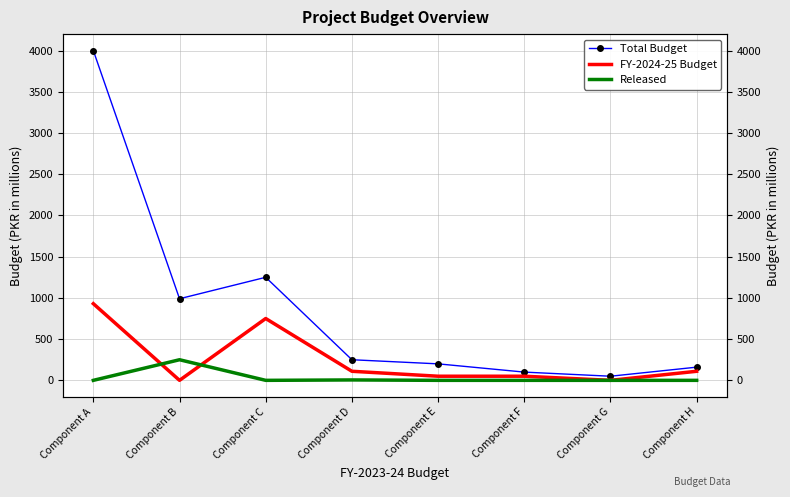

At which category is the sum across all series the highest?

Component A